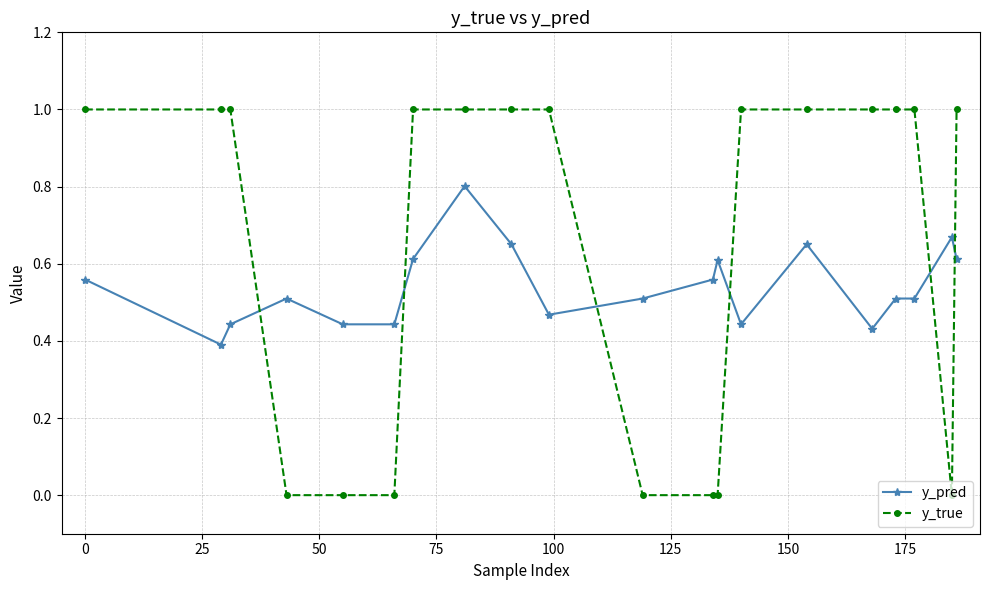

What is the greatest value displayed?

1.0